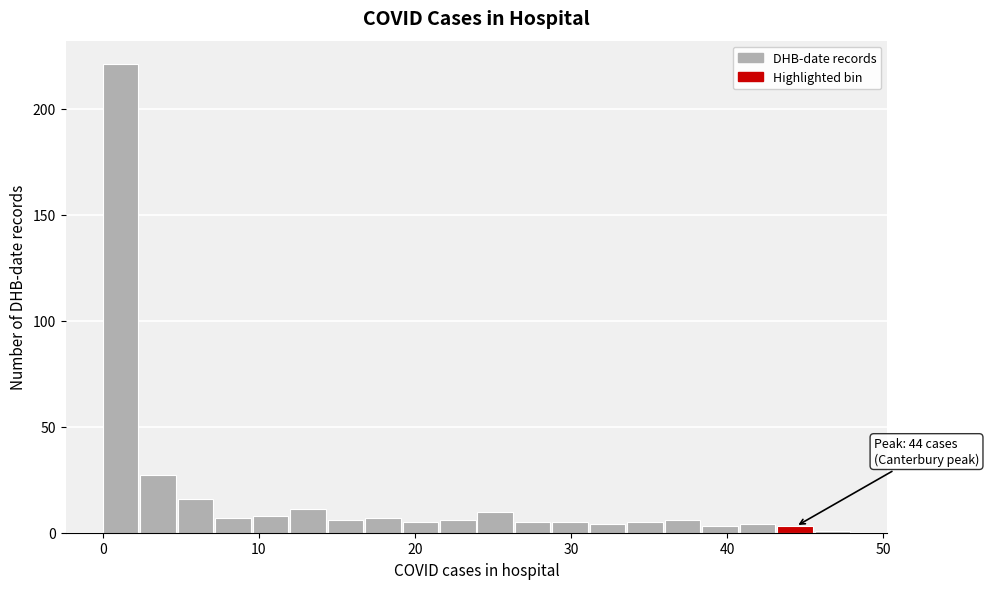

Around what value on the x-axis is the tallest bar? Give the approximate position of its centre, as read against the axis.

1